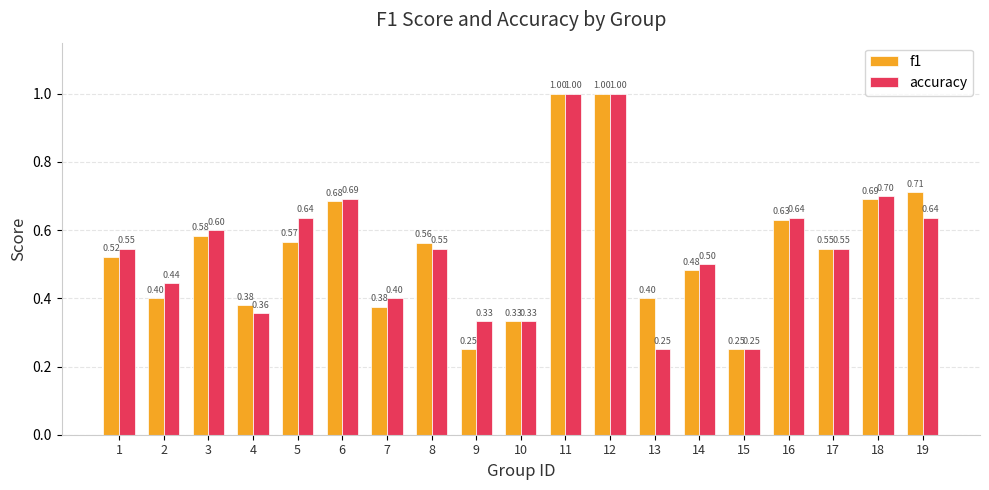

Between 11 and 14, which series saw the biggest shift?

f1